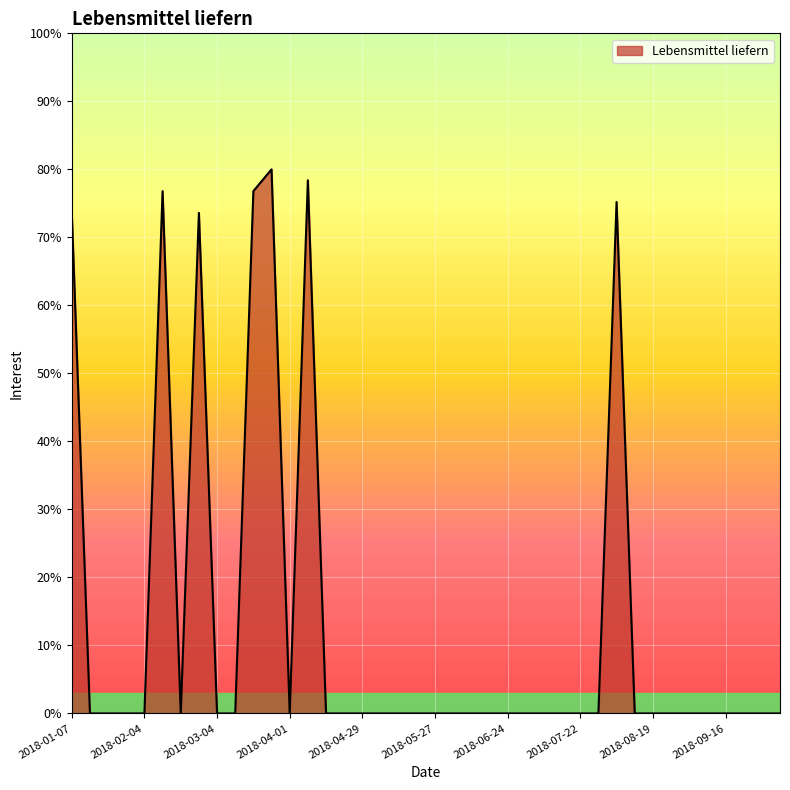

What is the maximum value shown in the chart?

80.0